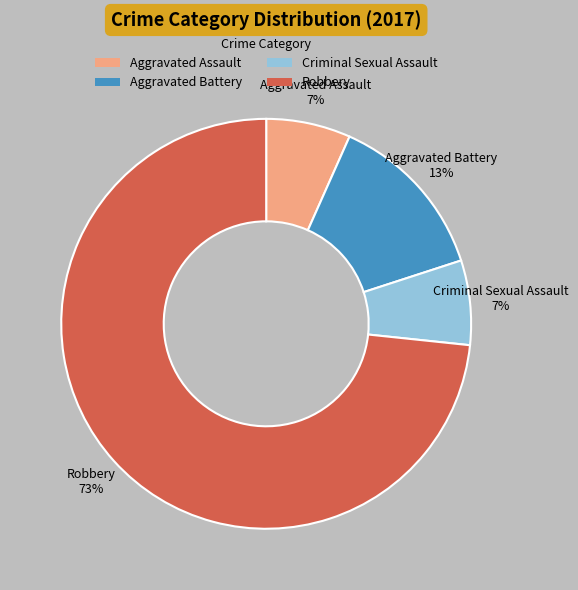

What is the majority slice?

Robbery